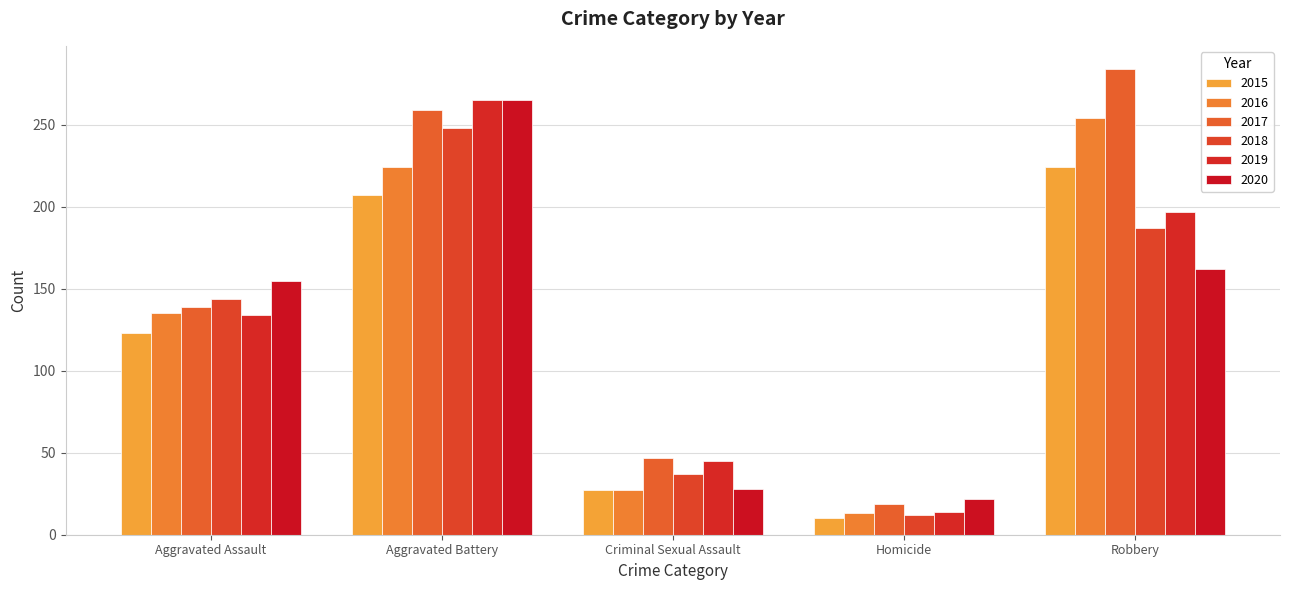

Which series has the largest range (max minus min)?

2017